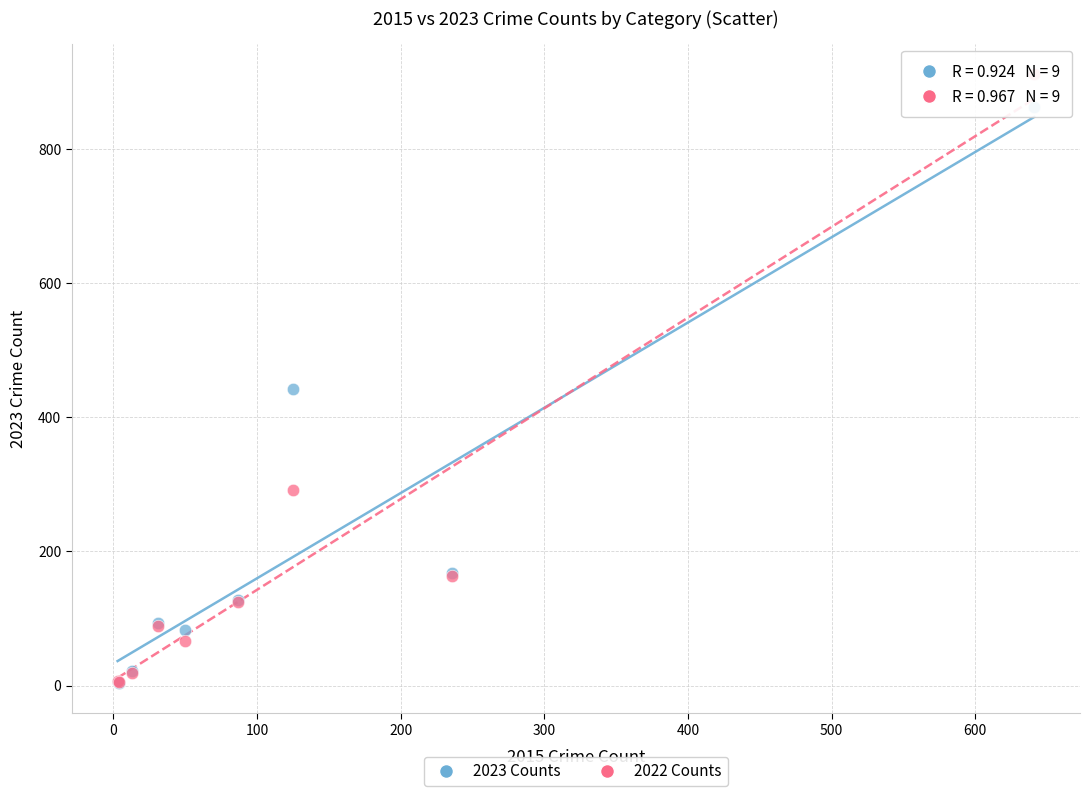

Across all series, what Y value is closest to 458?

442